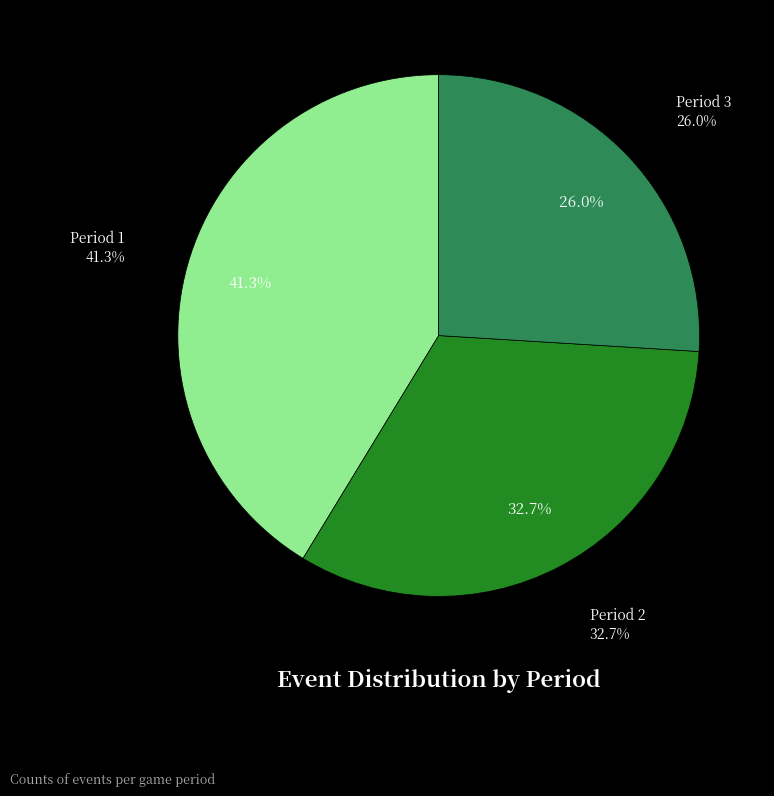

Which category has the biggest portion of the pie?

Period 1